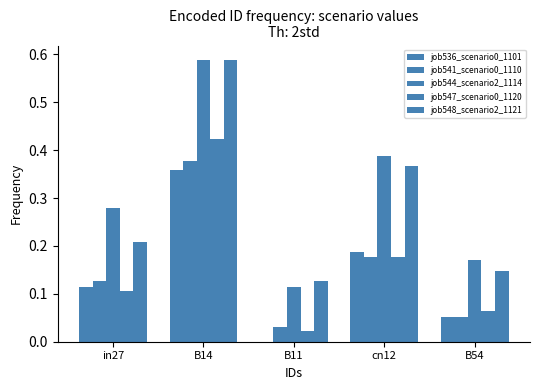

Which series has the largest total across all categories?

job544_scenario2_1114